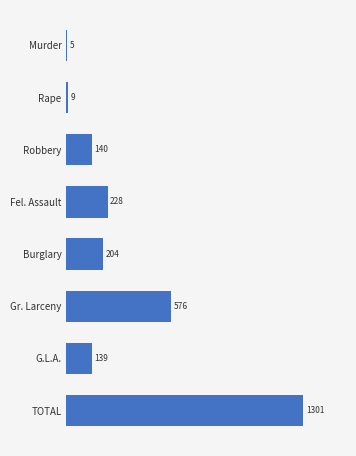

What value does the data have at Rape?

9